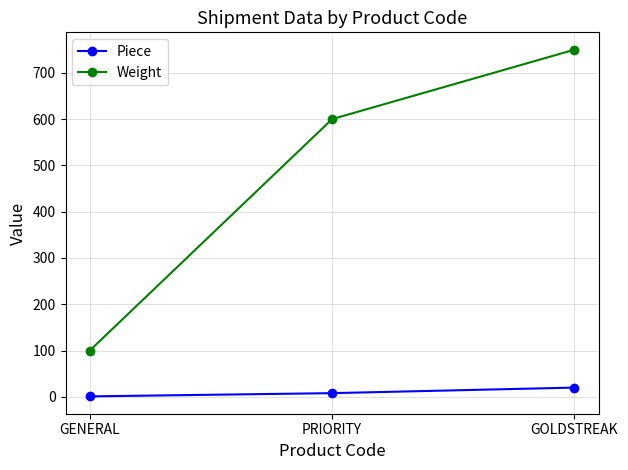

What is the sum of all Piece values?

29